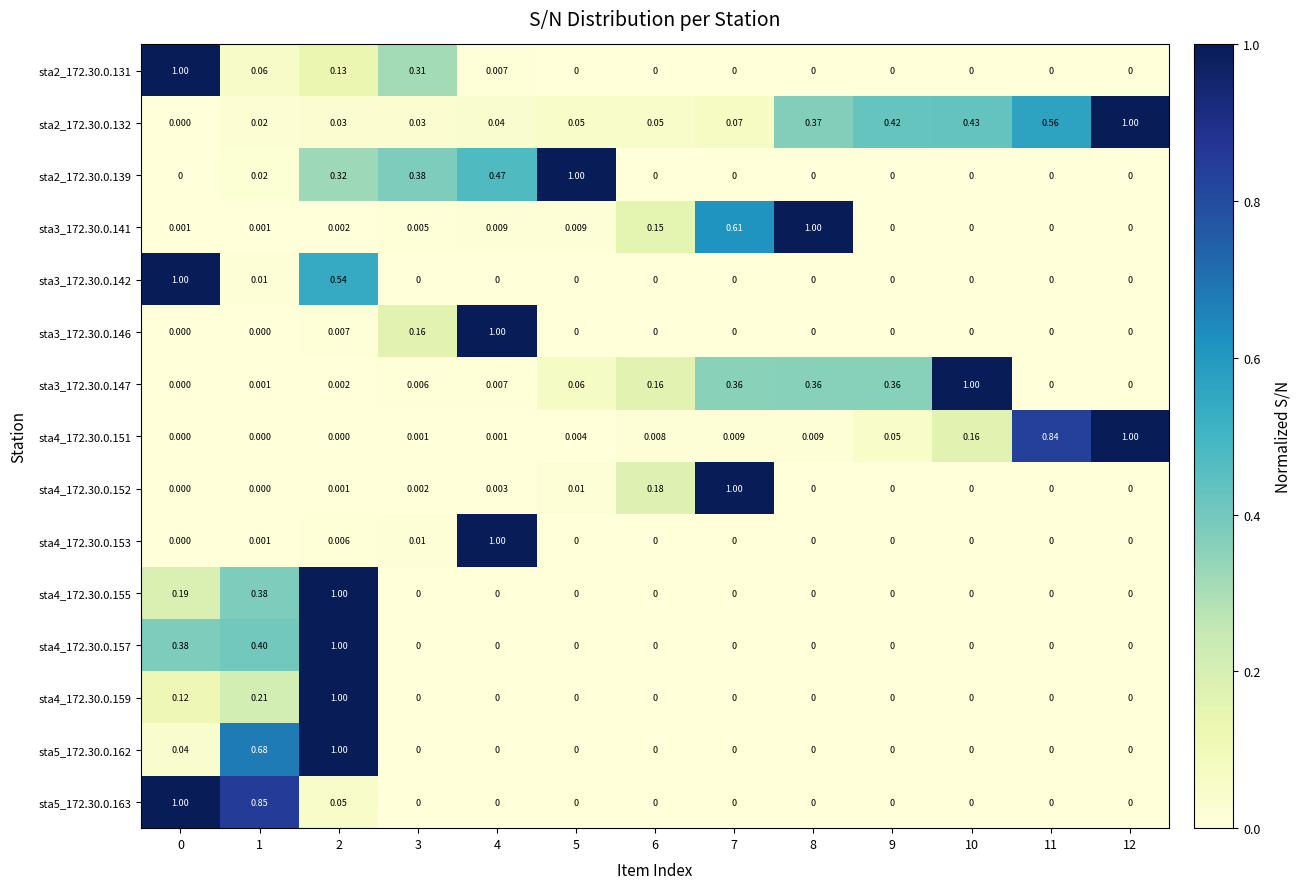

What is the spread (max minus min) of values at 8?

1.0